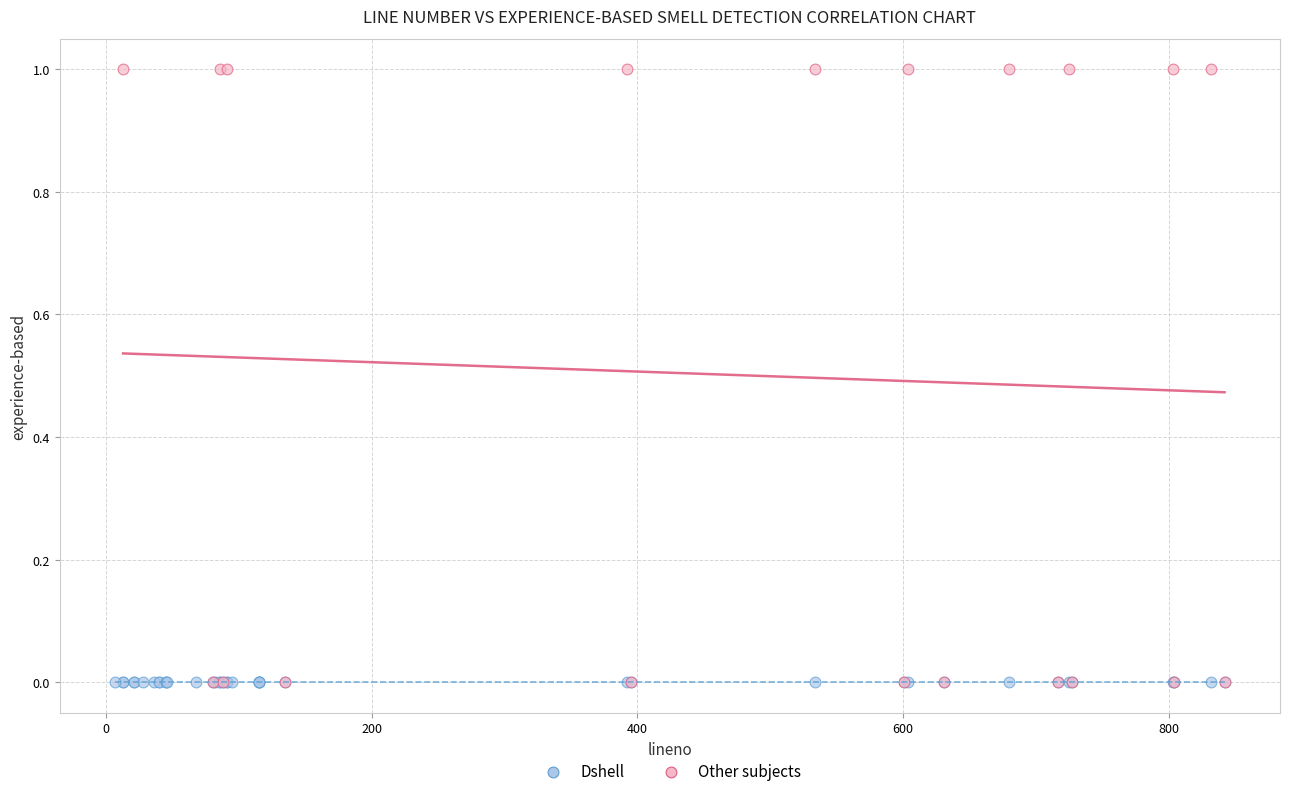

Which series contains the highest Y value?

Other subjects